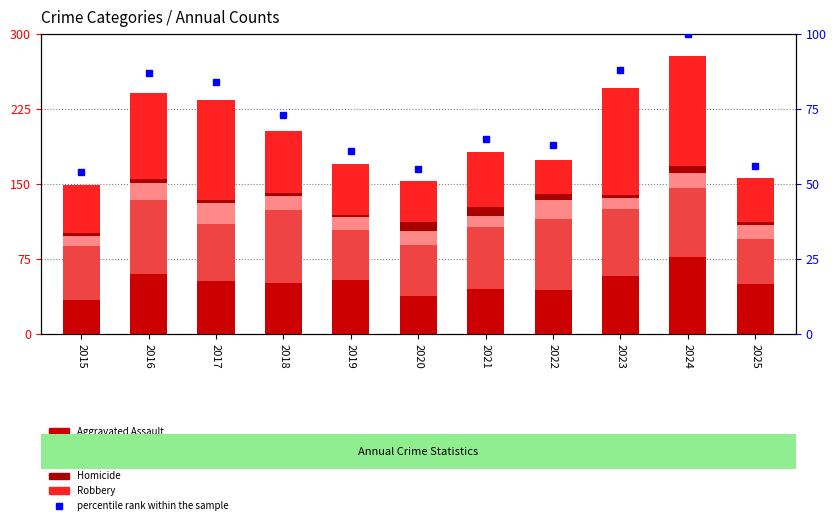

At which category is the sum across all series the highest?

2024